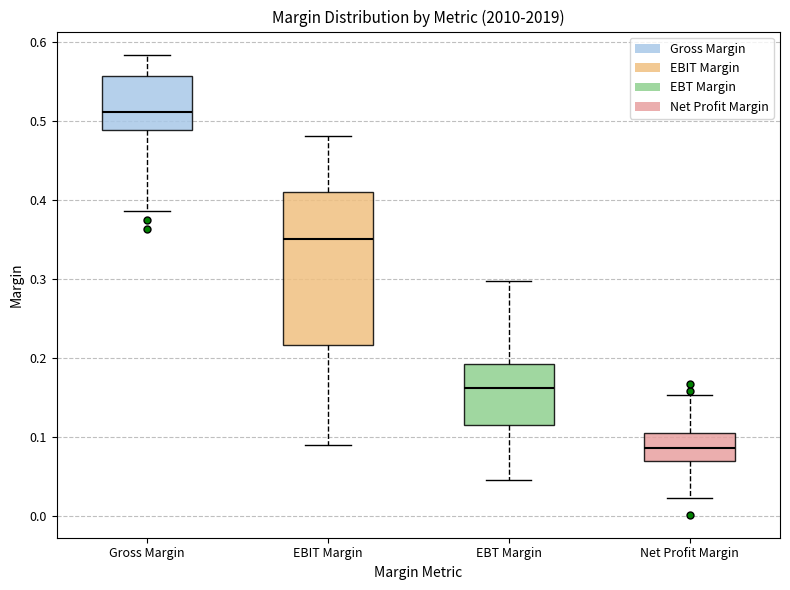

Where does the lower whisker of the box for EBIT Margin end on the y-axis? The values are not printed on the chart, so give them approximately, as read against the axis.

0.09